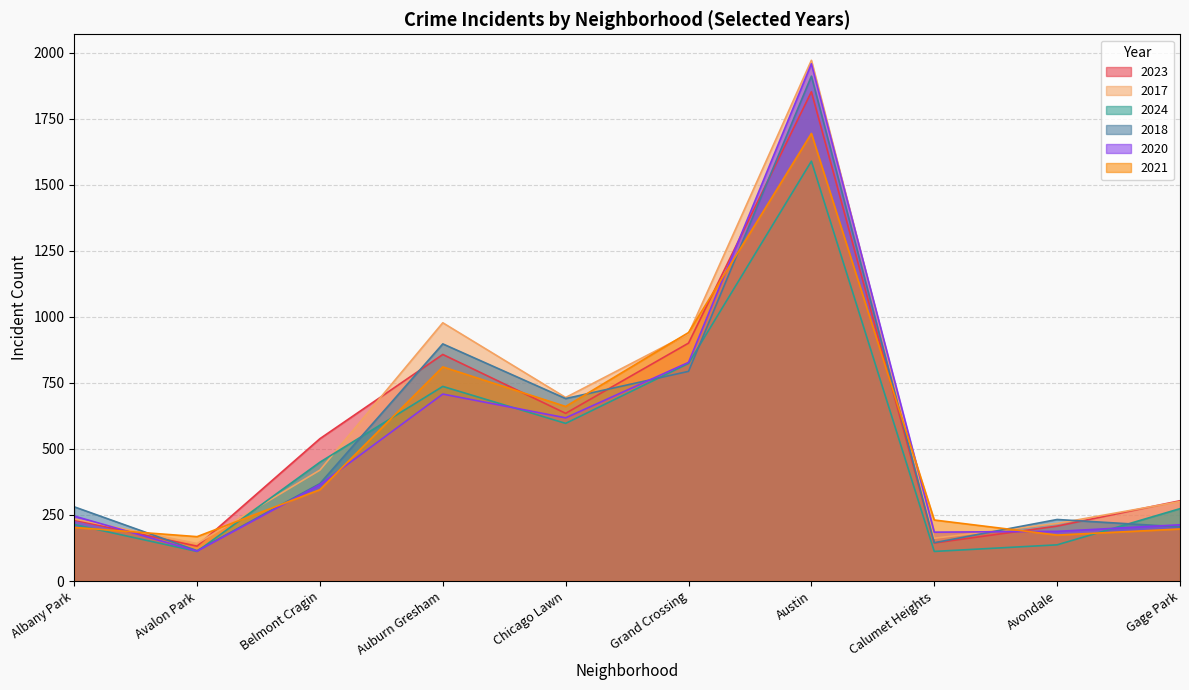

Which has a higher value, Grand Crossing or Avondale?

Grand Crossing